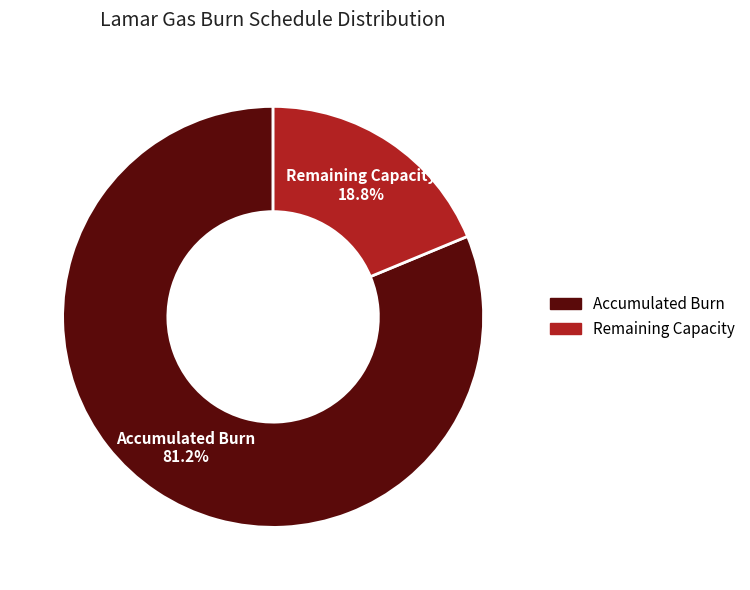

To the nearest percent, what is the difference between the largest and smallest slice percentages?

62%